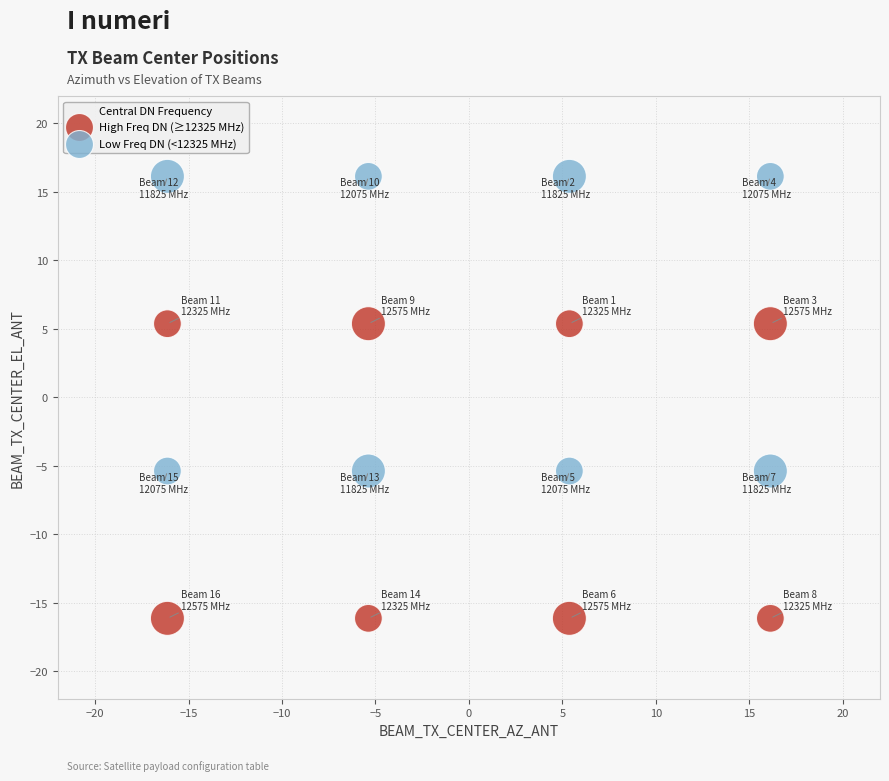

Across all data points, what is the range of X values (max minus min)?

32.3